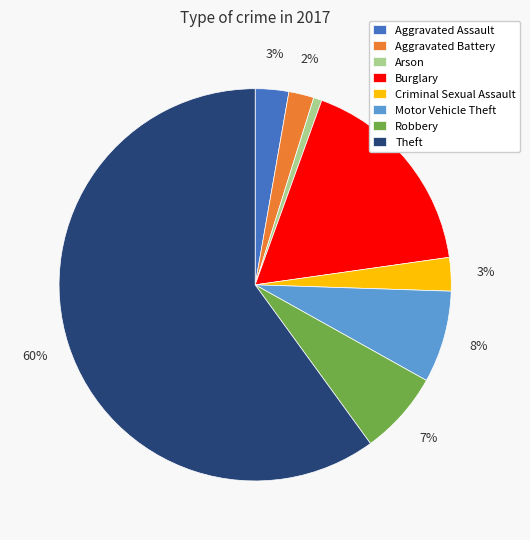

Count the number of slices in the pie.

8